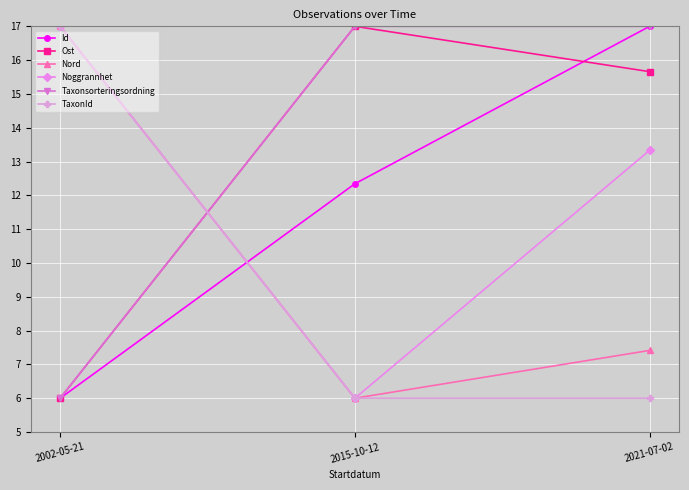

List the labels in order of Nord value, largest first.

2002-05-21, 2021-07-02, 2015-10-12